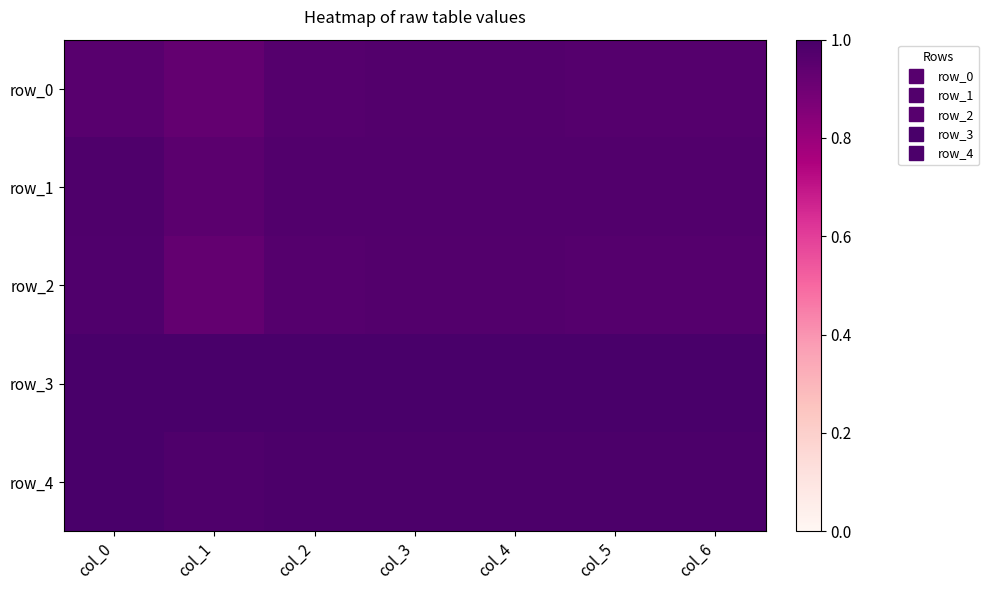

What is the smallest value displayed?

0.9